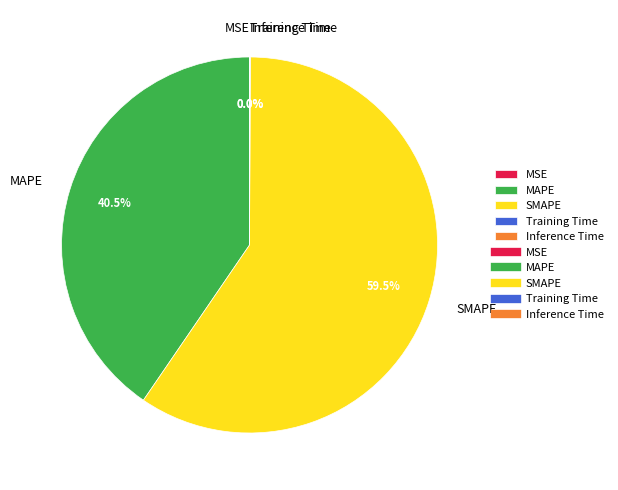

What is the majority slice?

SMAPE